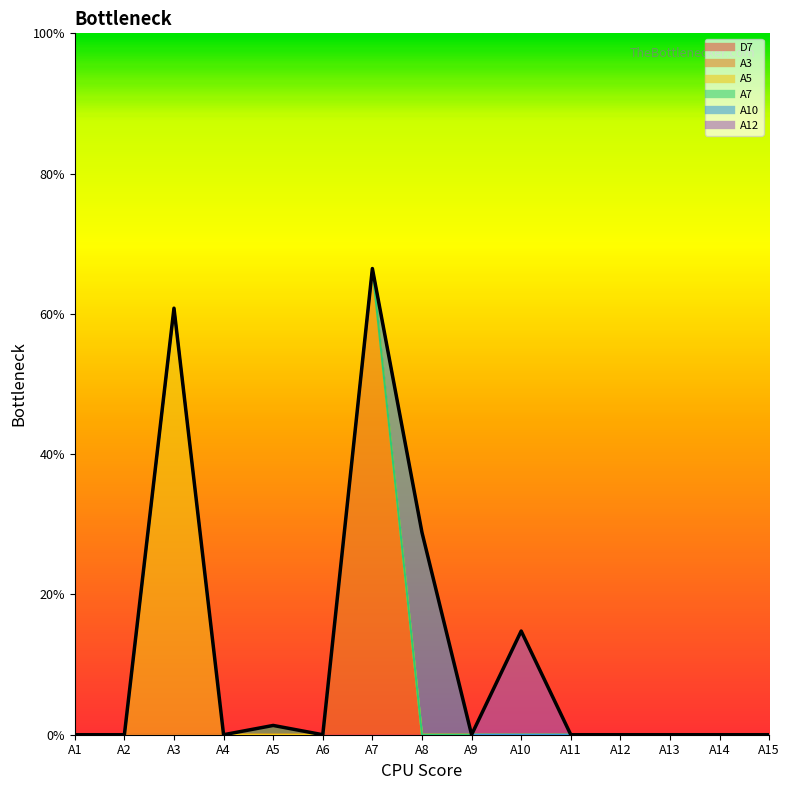

Does the chart have visible grid lines?

No